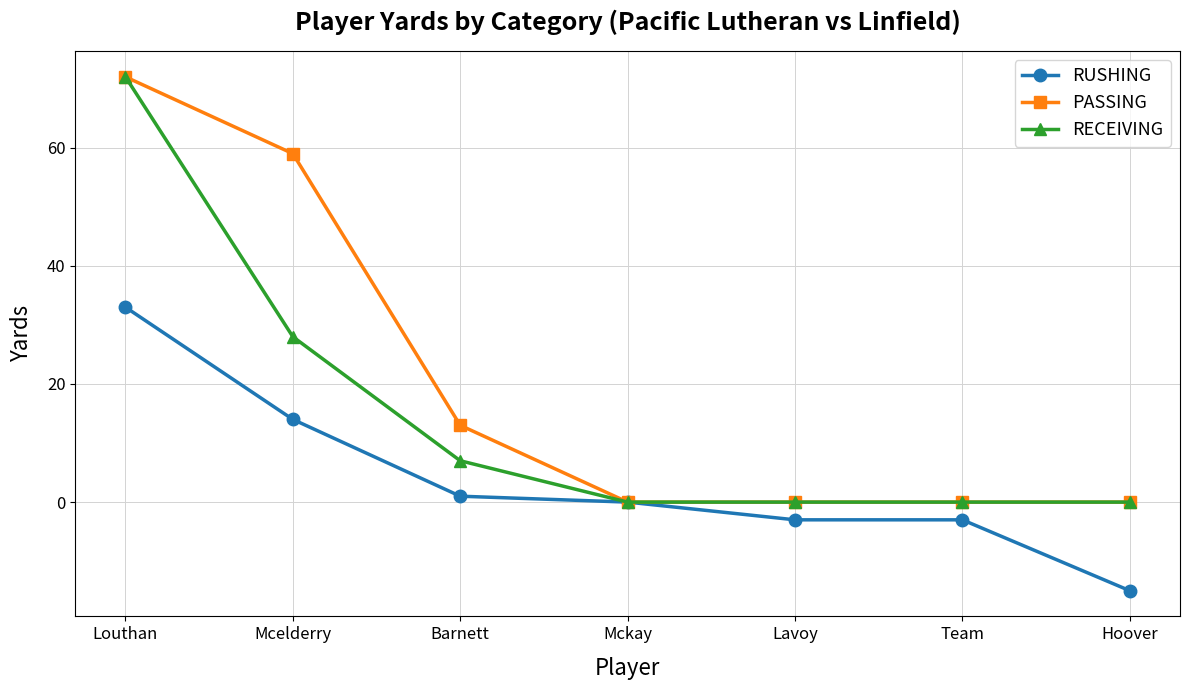

What is the label of the 7th point from the left?

Hoover